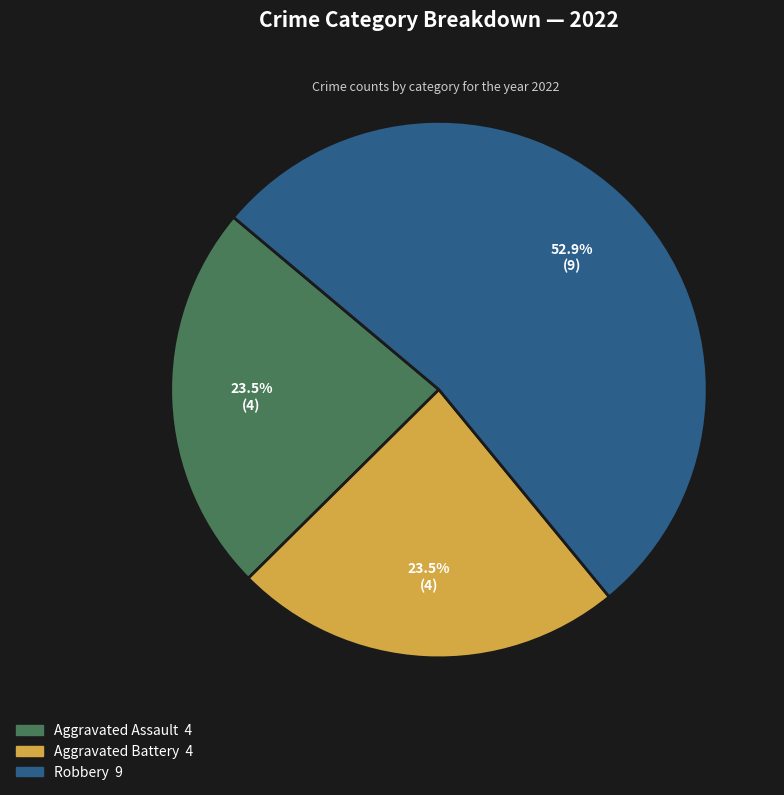

Does any single category account for the majority?

Yes